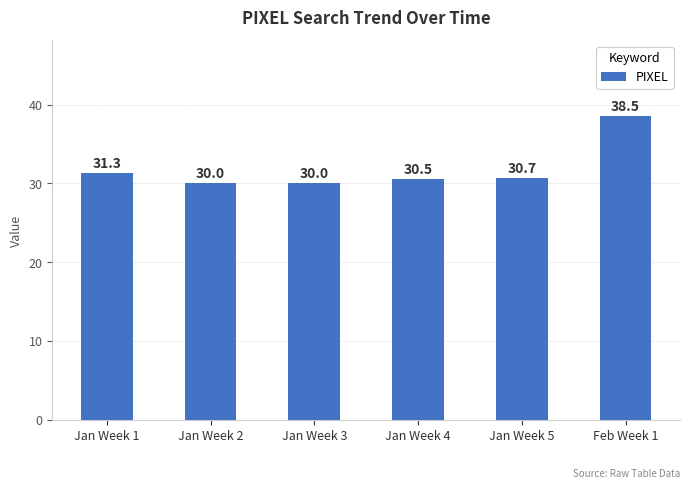

What is the label of the 4th bar from the right?

Jan Week 3